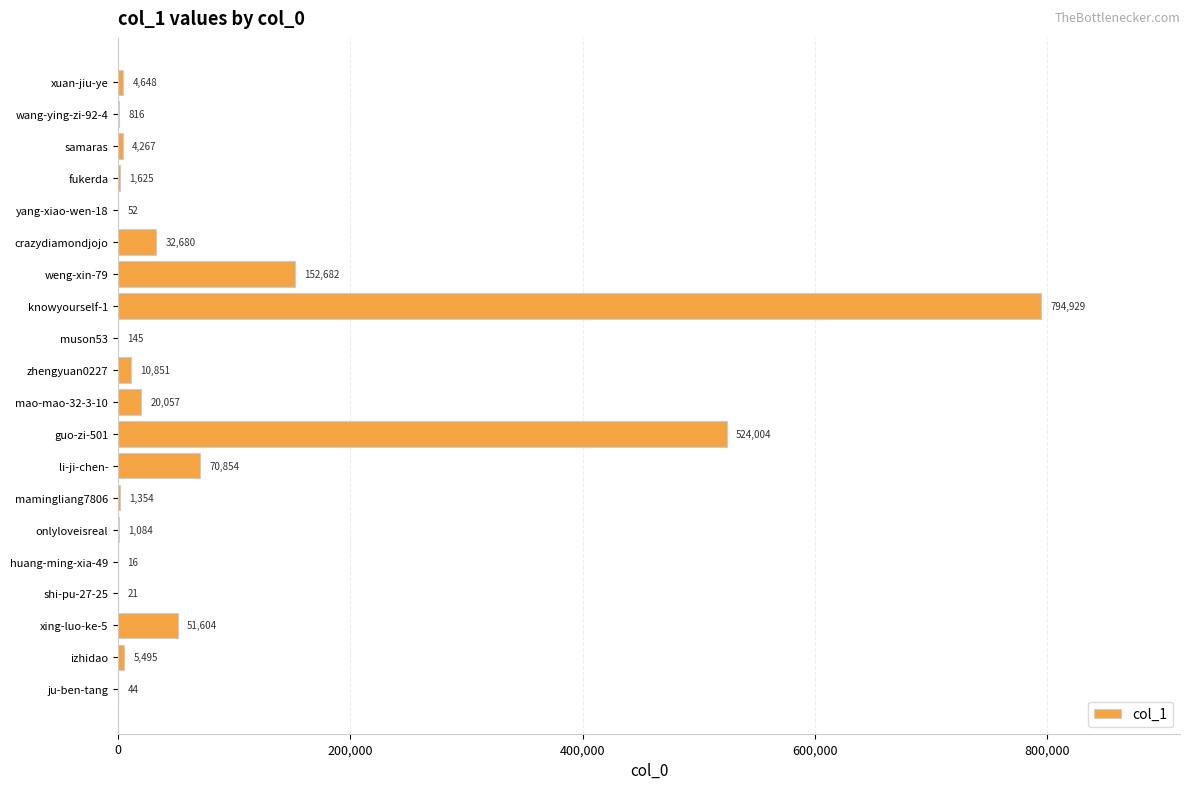

The chart shows a value of 756596 at guo-zi-501. True or false?

False